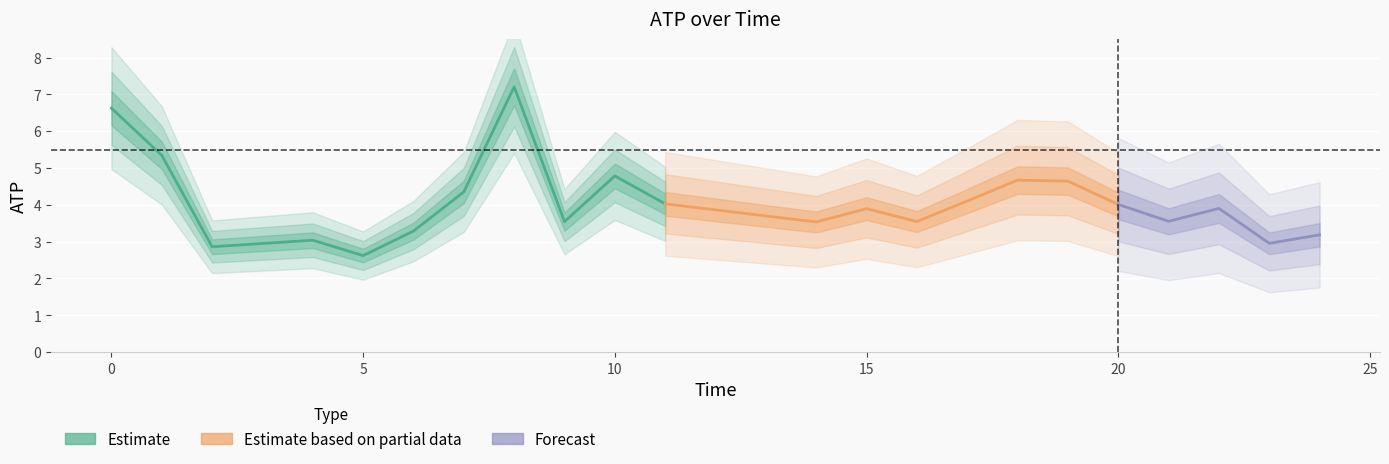

True or false: there are more than 2 points higher than both neighbors.

True